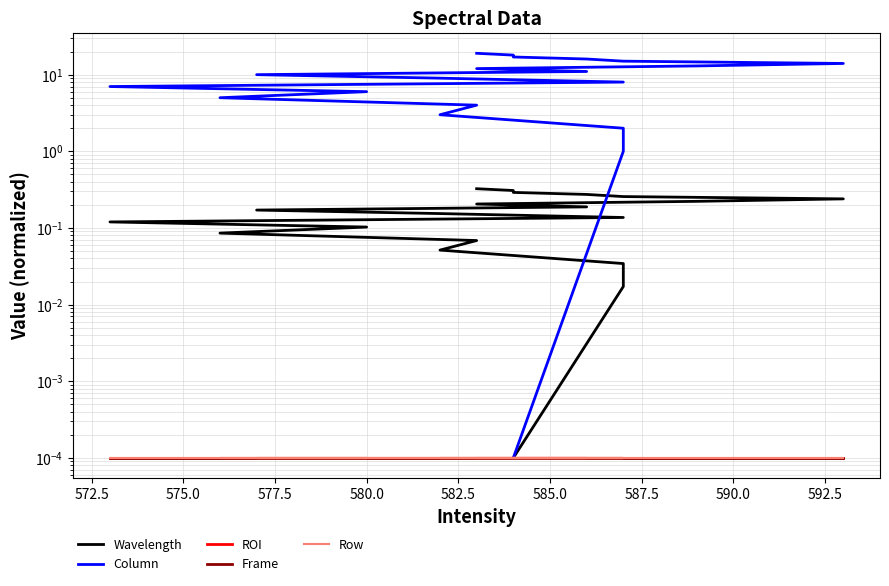

Reading left to right, list all the values displayed in this chart.

Wavelength: 0.0	0.0	0.0	0.1	0.1	0.1	0.1	0.1	0.1	0.2	0.2	0.2	0.2	0.2	0.2	0.3	0.3	0.3	0.3	0.3
Column: 0.0	1.0	2.0	3.0	4.0	5.0	6.0	7.0	8.0	9.0	10.0	11.0	12.0	13.0	14.0	15.0	16.0	17.0	18.0	19.0
ROI: 0.0	0.0	0.0	0.0	0.0	0.0	0.0	0.0	0.0	0.0	0.0	0.0	0.0	0.0	0.0	0.0	0.0	0.0	0.0	0.0
Frame: 0.0	0.0	0.0	0.0	0.0	0.0	0.0	0.0	0.0	0.0	0.0	0.0	0.0	0.0	0.0	0.0	0.0	0.0	0.0	0.0
Row: 0.0	0.0	0.0	0.0	0.0	0.0	0.0	0.0	0.0	0.0	0.0	0.0	0.0	0.0	0.0	0.0	0.0	0.0	0.0	0.0